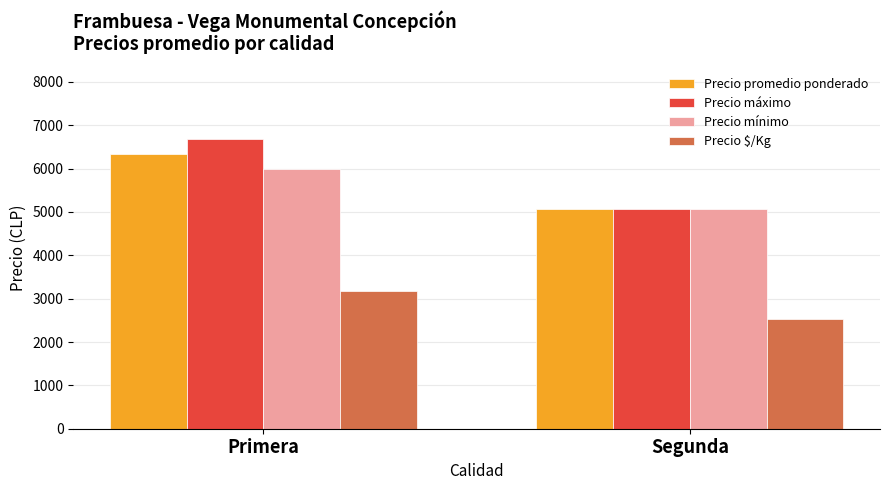

At which category is the sum across all series the highest?

Primera